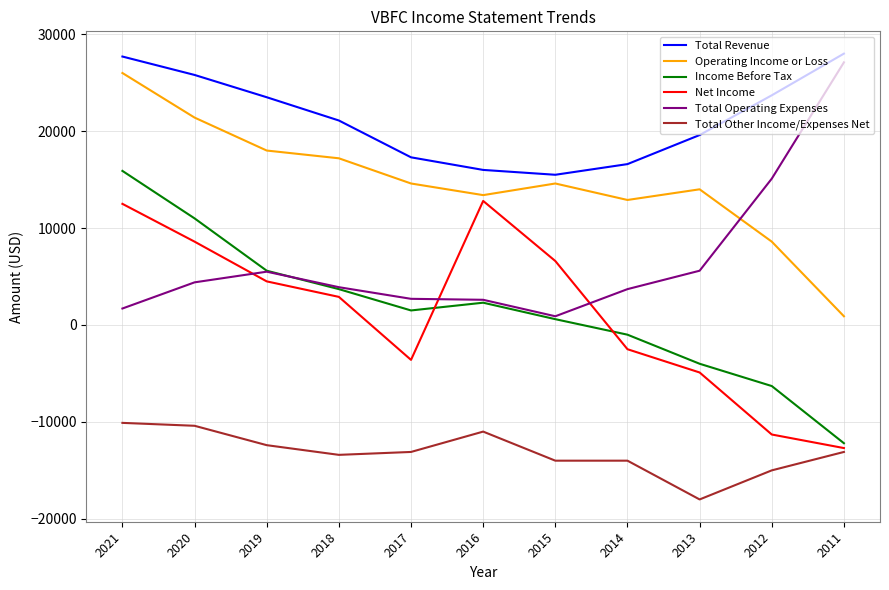

True or false: Operating Income or Loss and Net Income intersect in this chart.

False